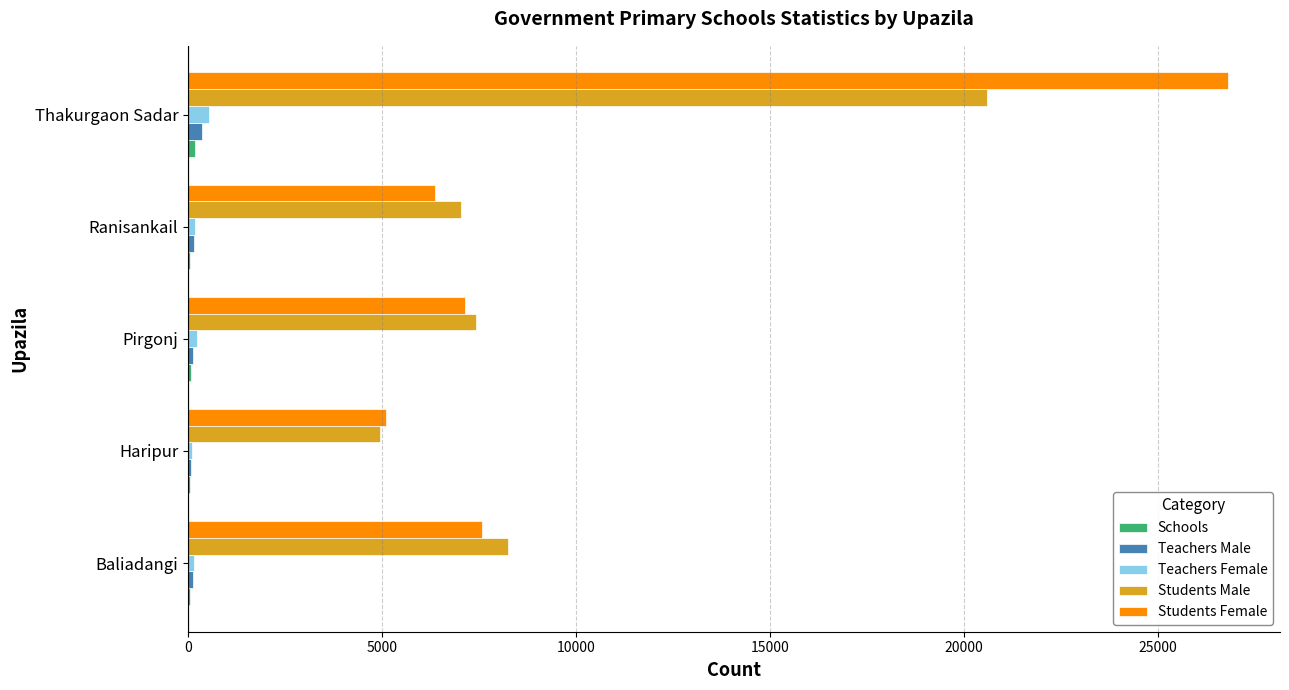

True or false: Students Male has a value of 11077 at Baliadangi.

False